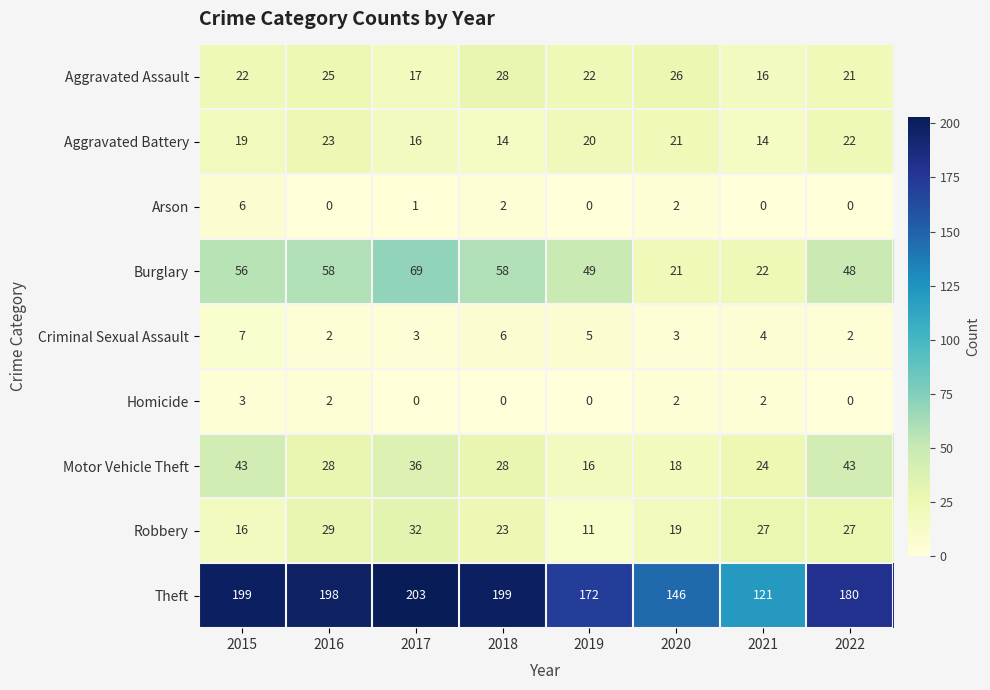

The value of Aggravated Battery at 2015 is 4. True or false?

False